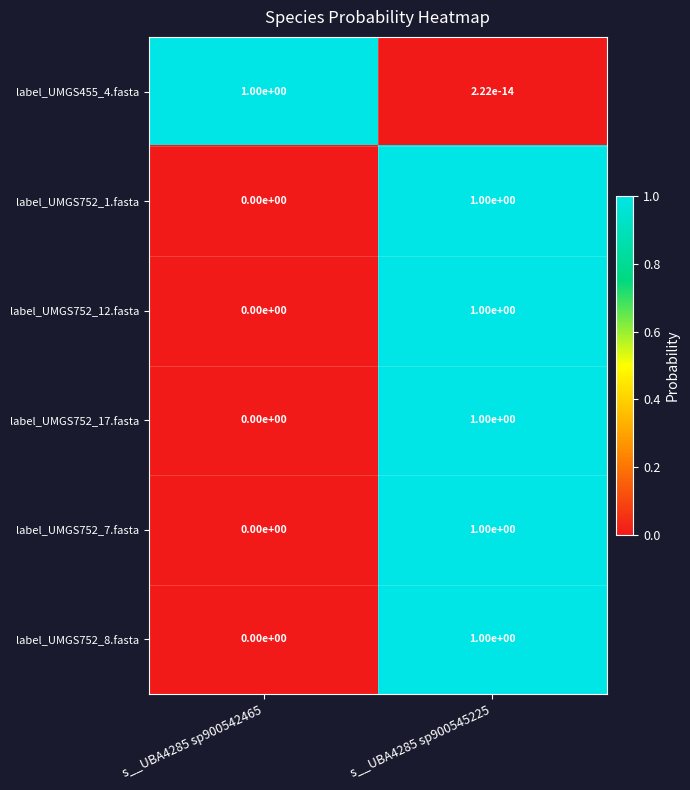

What is the average value of the label_UMGS752_7.fasta series?

0.5